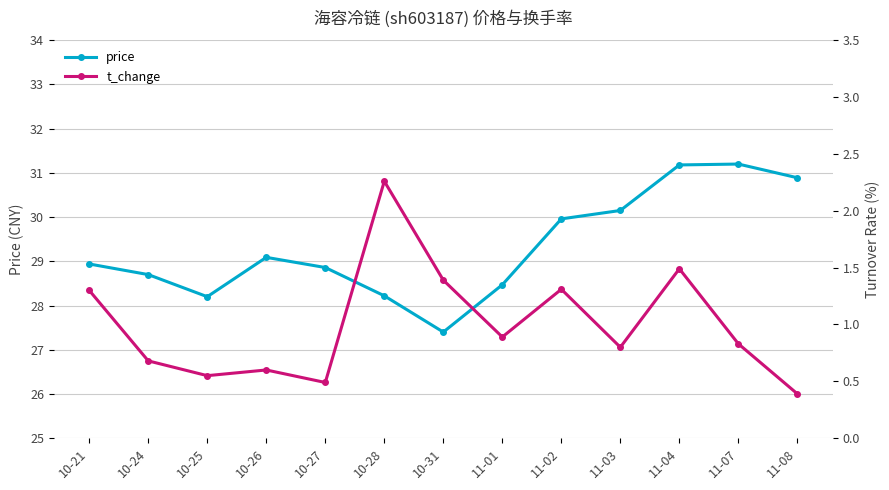

What is the difference between the maximum and minimum values in the price series?

3.8